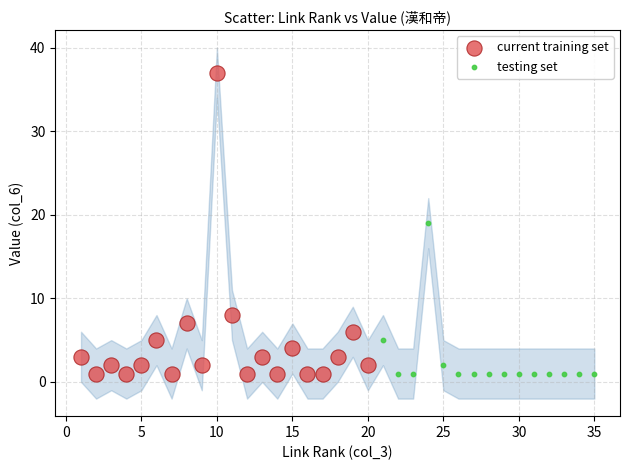

Which series has the widest spread of Y values?

current training set